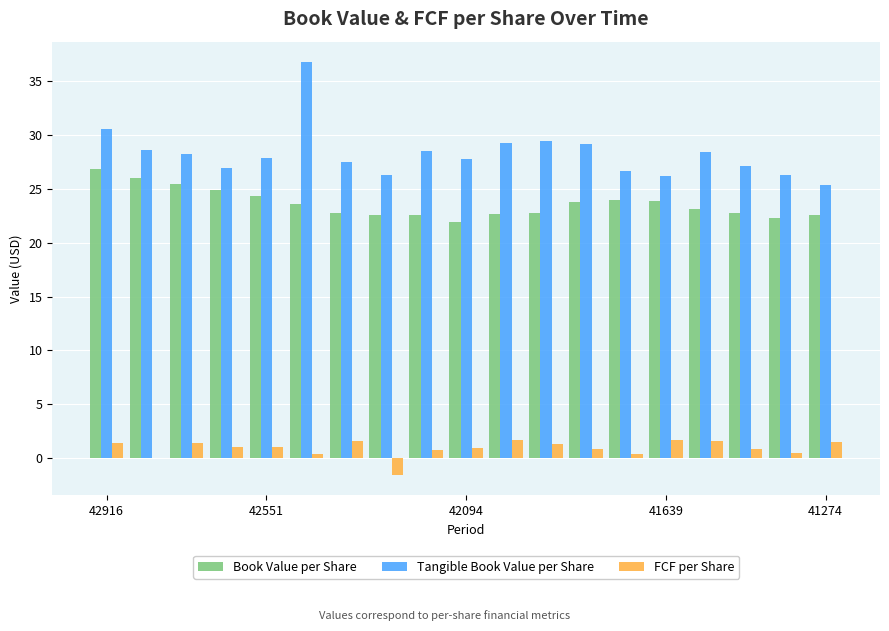

What are all the series names shown in the legend?

Book Value per Share, Tangible Book Value per Share, FCF per Share